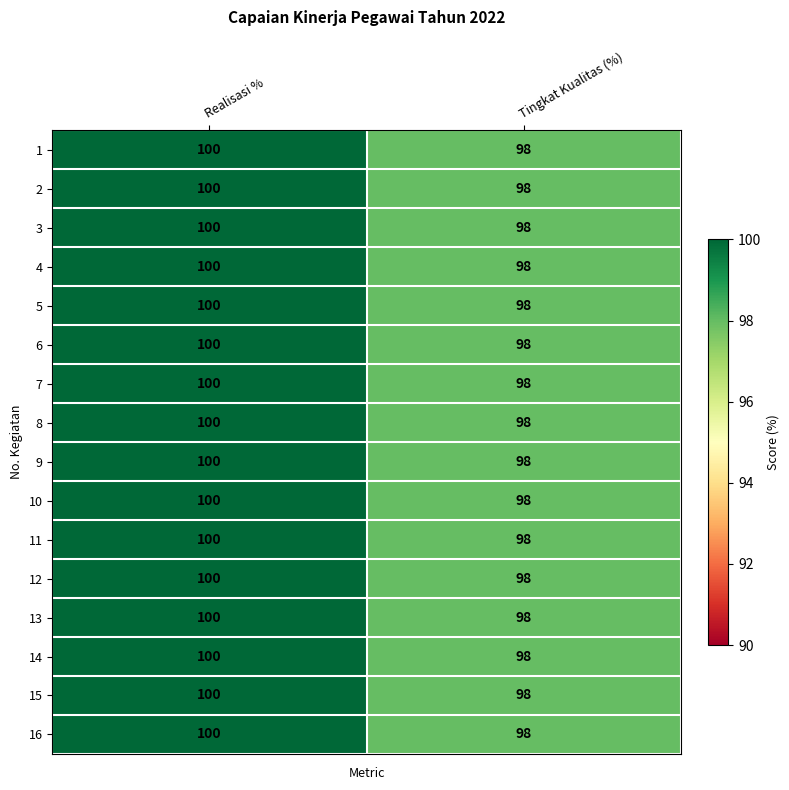

What is the sum of the 10 values at Tingkat Kualitas (%) and Realisasi %?

198